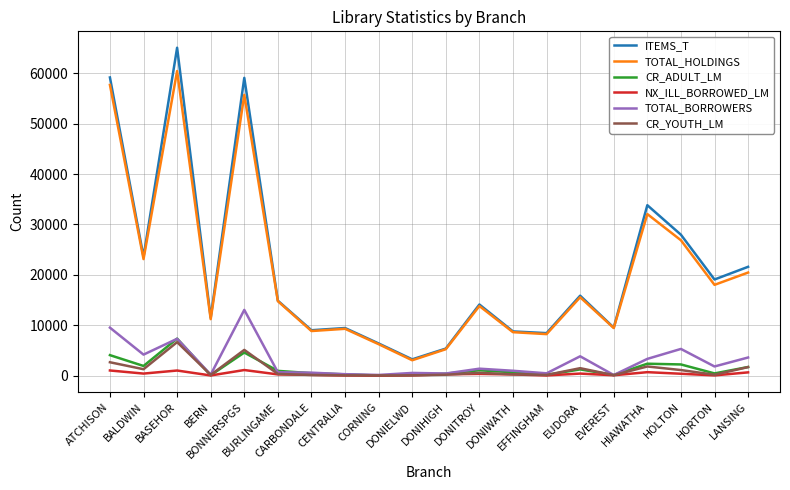

Which series changed the most between DONITROY and HOLTON?

ITEMS_T